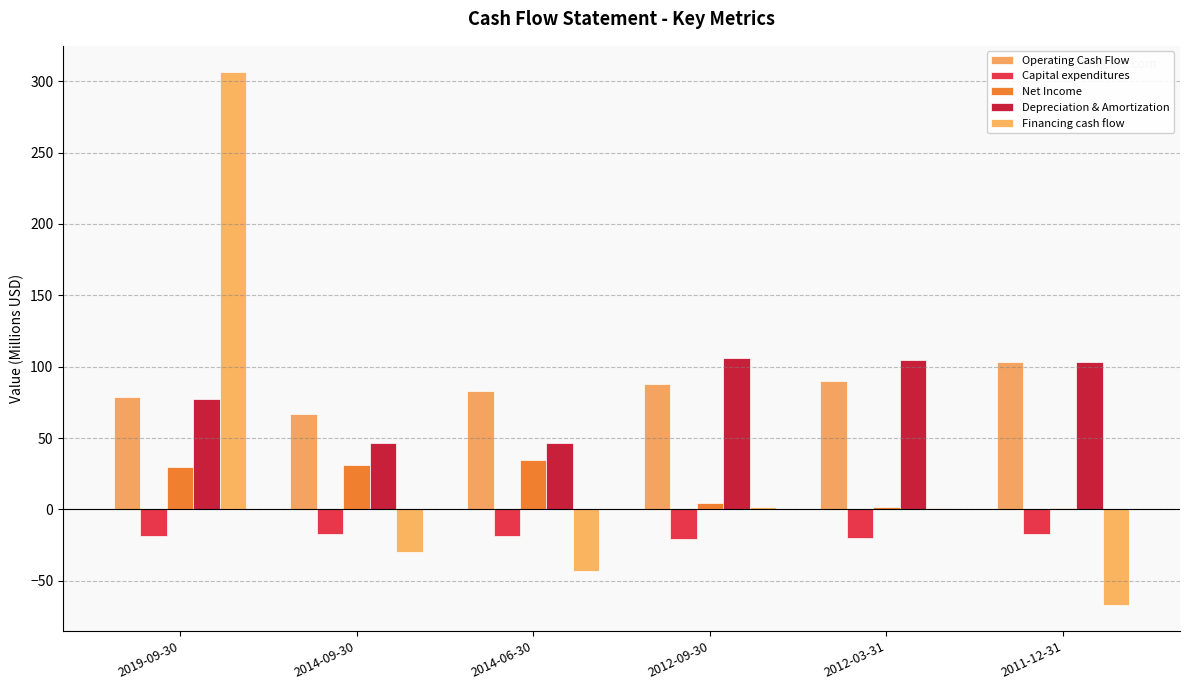

Does the chart contain stacked bars?

No